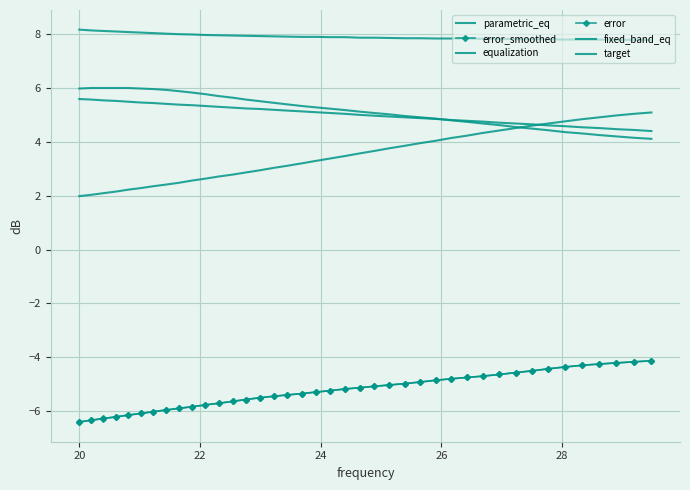

Reading left to right, extract all data points from this chart.

parametric_eq: 5.6	5.6	5.5	5.5	5.5	5.5	5.5	5.4	5.4	5.4	5.3	5.3	5.3	5.2	5.2	5.2	5.2	5.1	5.1	5.1	5.0	5.0	5.0	5.0	4.9	4.9	4.9	4.8	4.8	4.8	4.7	4.7	4.7	4.6	4.6	4.5	4.5	4.5	4.5	4.4
error_smoothed: -6.4	-6.3	-6.3	-6.2	-6.2	-6.1	-6.0	-6.0	-5.9	-5.8	-5.8	-5.7	-5.6	-5.6	-5.5	-5.5	-5.4	-5.3	-5.3	-5.2	-5.2	-5.1	-5.1	-5.0	-5.0	-4.9	-4.9	-4.8	-4.8	-4.7	-4.6	-4.6	-4.5	-4.4	-4.4	-4.3	-4.2	-4.2	-4.2	-4.1
equalization: 6.0	6.0	6.0	6.0	6.0	6.0	6.0	5.9	5.9	5.8	5.8	5.7	5.7	5.6	5.5	5.5	5.4	5.3	5.3	5.2	5.2	5.1	5.1	5.0	5.0	4.9	4.9	4.8	4.8	4.7	4.6	4.6	4.5	4.4	4.4	4.3	4.3	4.2	4.2	4.1
error: -6.4	-6.3	-6.3	-6.2	-6.2	-6.1	-6.0	-6.0	-5.9	-5.8	-5.8	-5.7	-5.6	-5.6	-5.5	-5.5	-5.4	-5.3	-5.3	-5.2	-5.2	-5.1	-5.1	-5.0	-5.0	-4.9	-4.8	-4.8	-4.8	-4.7	-4.6	-4.6	-4.5	-4.4	-4.4	-4.3	-4.2	-4.2	-4.2	-4.1
fixed_band_eq: 2.0	2.0	2.1	2.2	2.2	2.3	2.4	2.4	2.5	2.6	2.6	2.7	2.8	2.9	3.0	3.0	3.1	3.2	3.3	3.4	3.5	3.6	3.7	3.8	3.9	4.0	4.0	4.2	4.2	4.3	4.4	4.5	4.6	4.7	4.8	4.8	4.9	5.0	5.0	5.1
target: 8.2	8.2	8.1	8.1	8.1	8.1	8.1	8.0	8.0	8.0	8.0	8.0	8.0	8.0	7.9	7.9	7.9	7.9	7.9	7.9	7.9	7.9	7.9	7.9	7.9	7.9	7.8	7.8	7.8	7.8	7.8	7.8	7.8	7.8	7.8	7.8	7.8	7.8	7.8	7.8